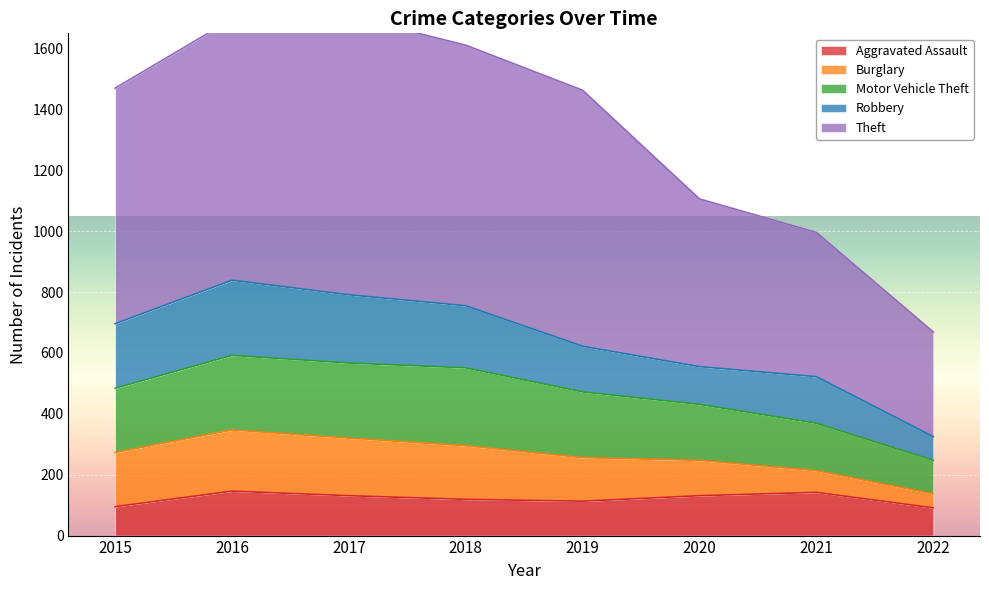

The value of Aggravated Assault at 2021 is 142. True or false?

True